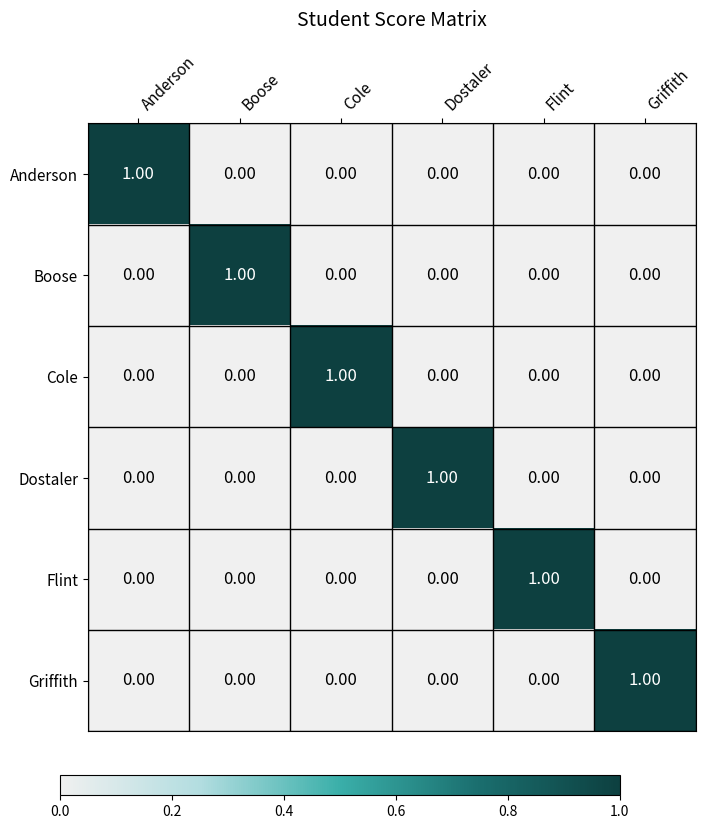

At how many categories does at least one series exceed 0?

6